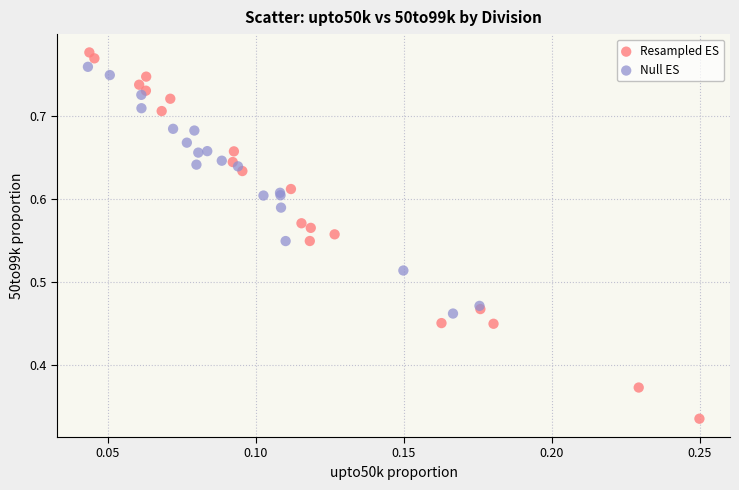

Which series has the largest Y range (max minus min)?

Resampled ES